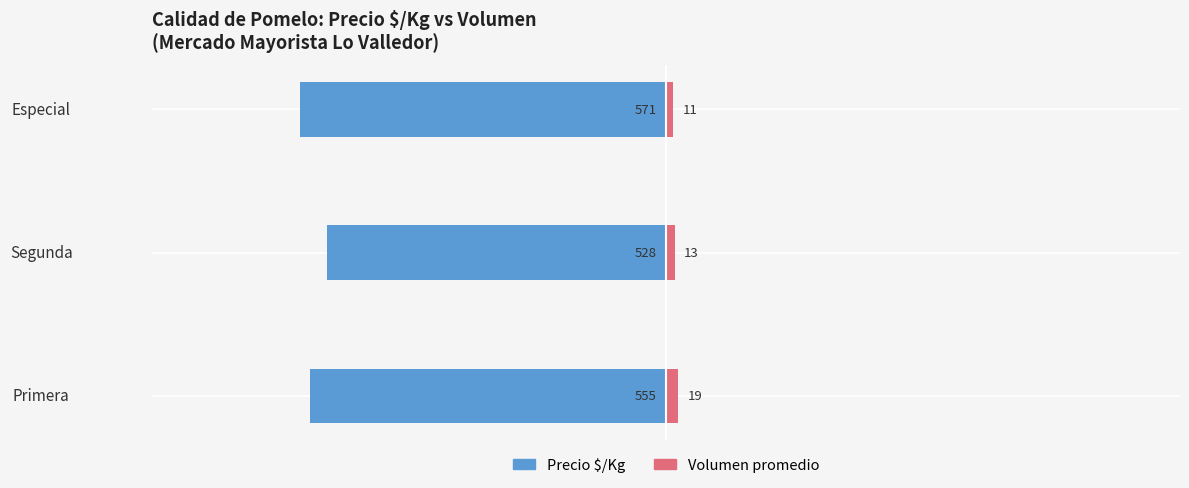

What is the value of the Precio $/Kg bar at the 1st from the left?

555